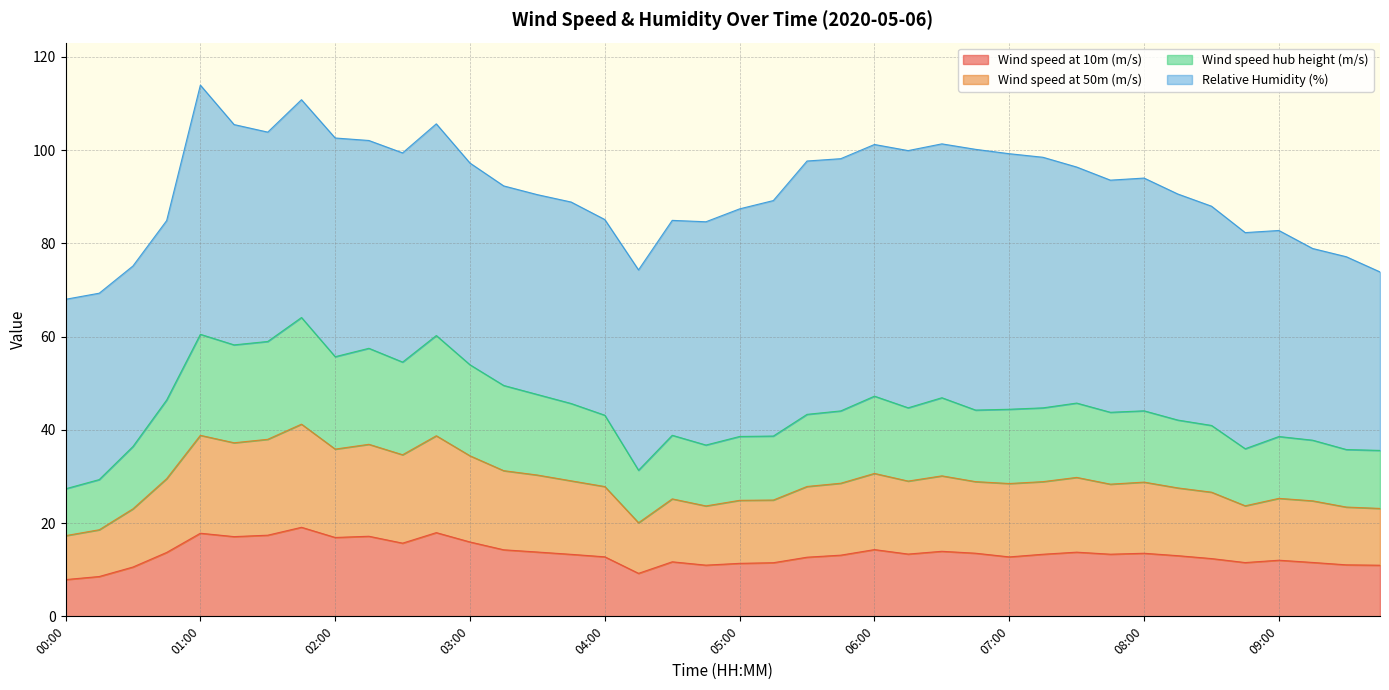

What is the label of the 7th point from the right?

08:15